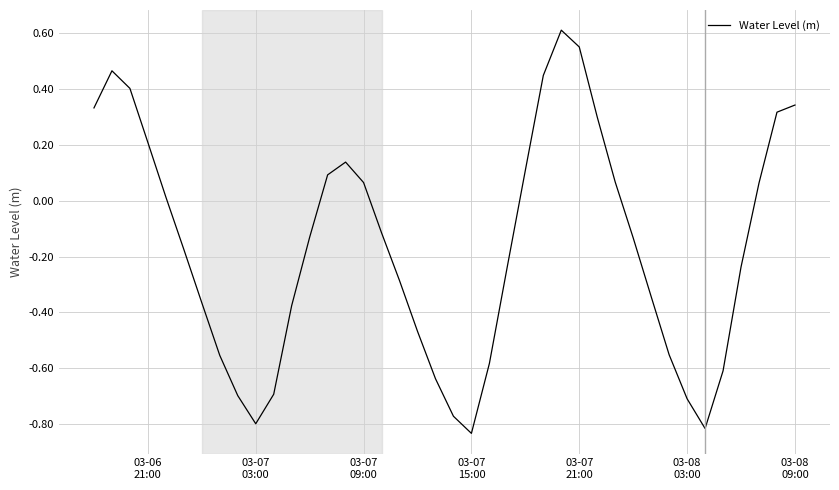

At which category does the data reach its first local valley?

03-07
03:00